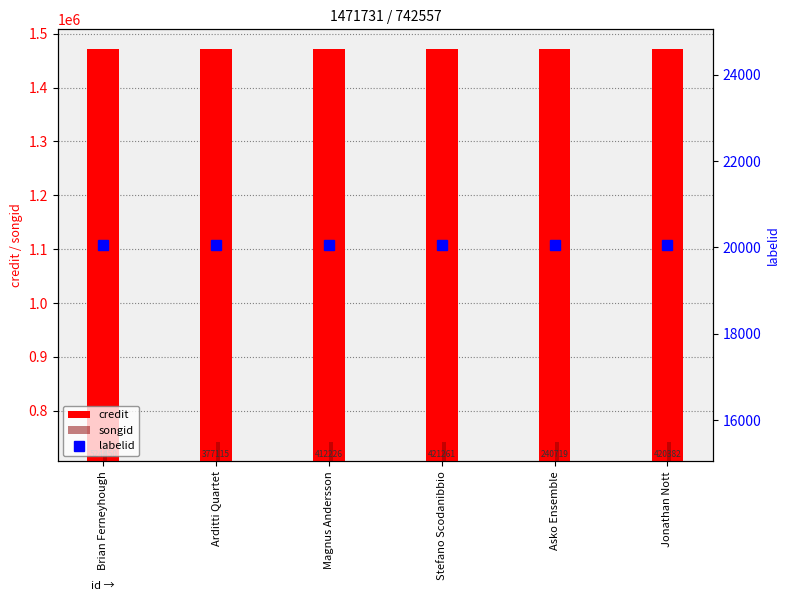

Reading left to right, what are all the values shown in this chart?

credit: Brian Ferneyhough=1471731	Arditti Quartet=1471731	Magnus Andersson=1471731	Stefano Scodanibbio=1471731	Asko Ensemble=1471731	Jonathan Nott=1471731
songid: Brian Ferneyhough=742557	Arditti Quartet=742557	Magnus Andersson=742557	Stefano Scodanibbio=742557	Asko Ensemble=742557	Jonathan Nott=742557
labelid: Brian Ferneyhough=20048	Arditti Quartet=20048	Magnus Andersson=20048	Stefano Scodanibbio=20048	Asko Ensemble=20048	Jonathan Nott=20048